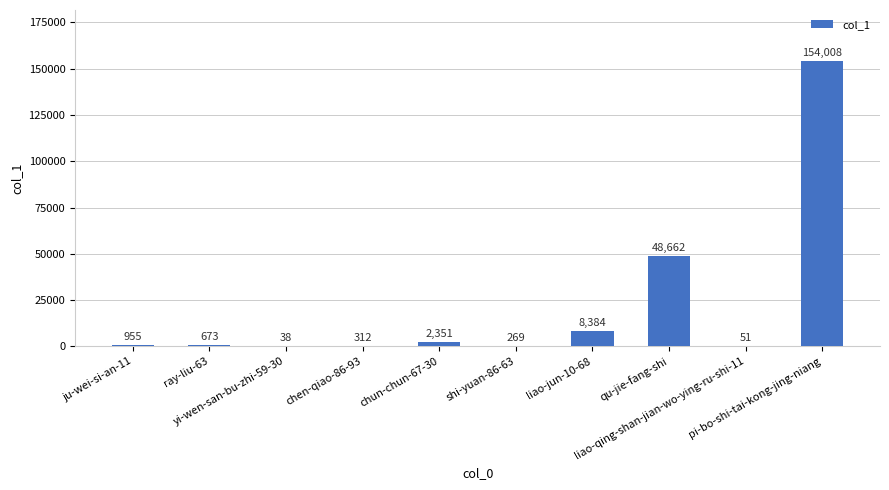

Reading right to left, list all the values displayed in this chart.

154008	51	48662	8384	269	2351	312	38	673	955